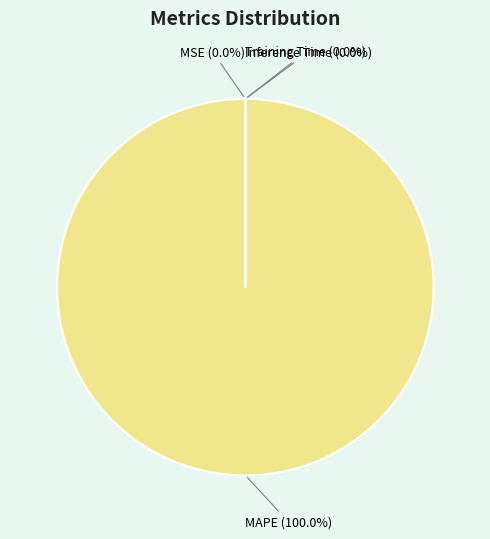

Does any single category account for the majority?

Yes